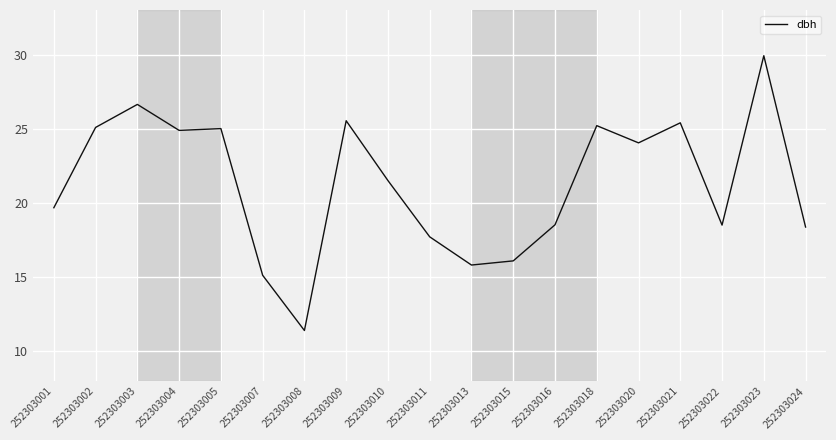

What is the greatest value displayed?

29.9